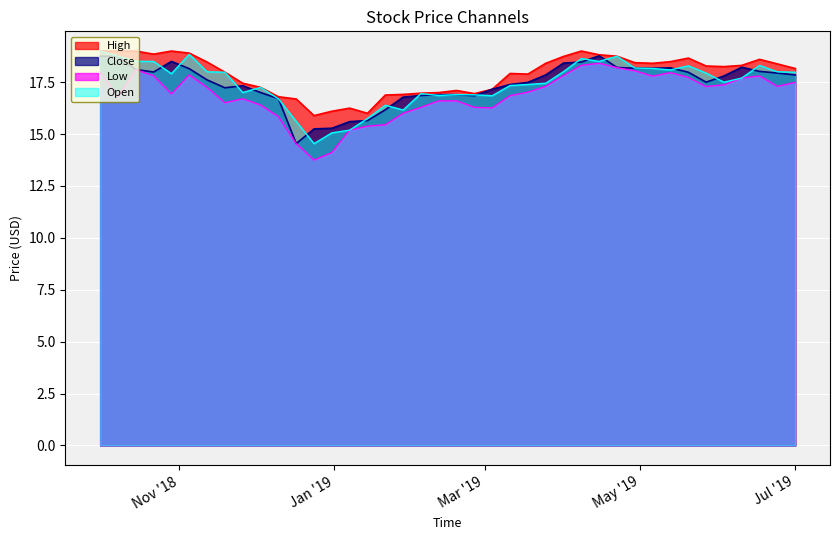

What is the value of the Open point at the 6th from the left?

18.8